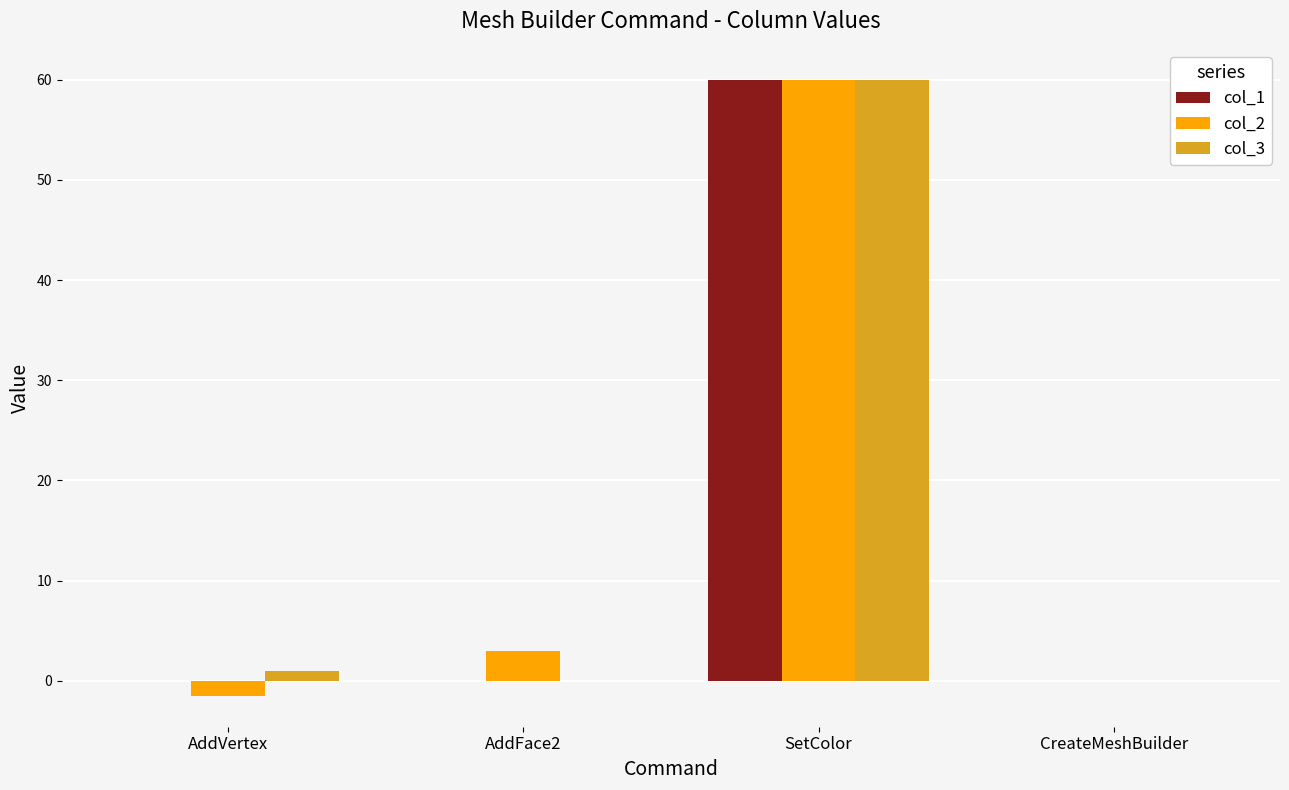

The col_1 series shows 99.8 at SetColor. True or false?

False